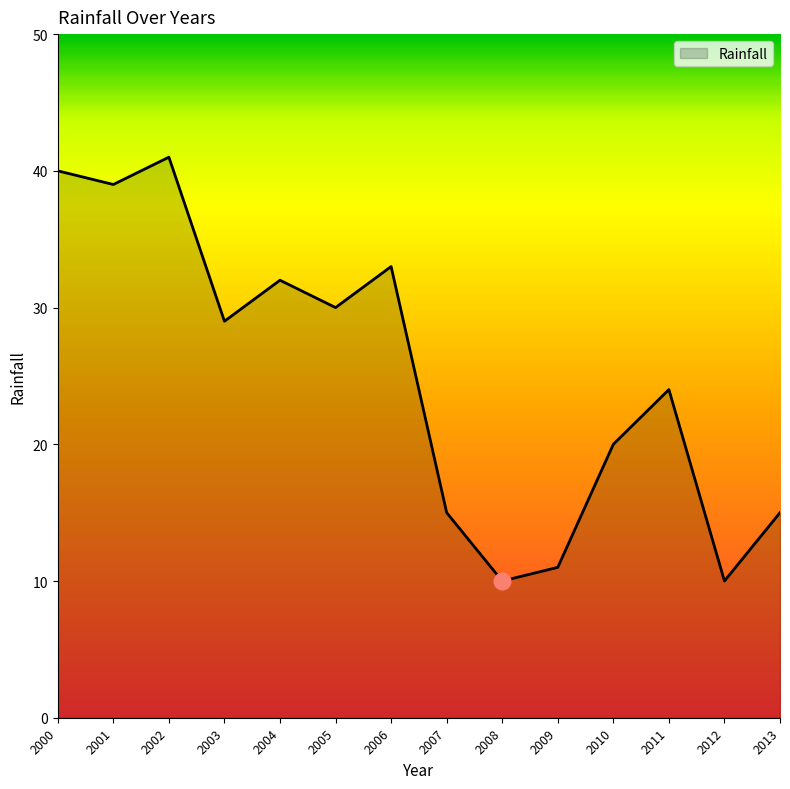

What is the difference between the values at 2007 and 2010?

5